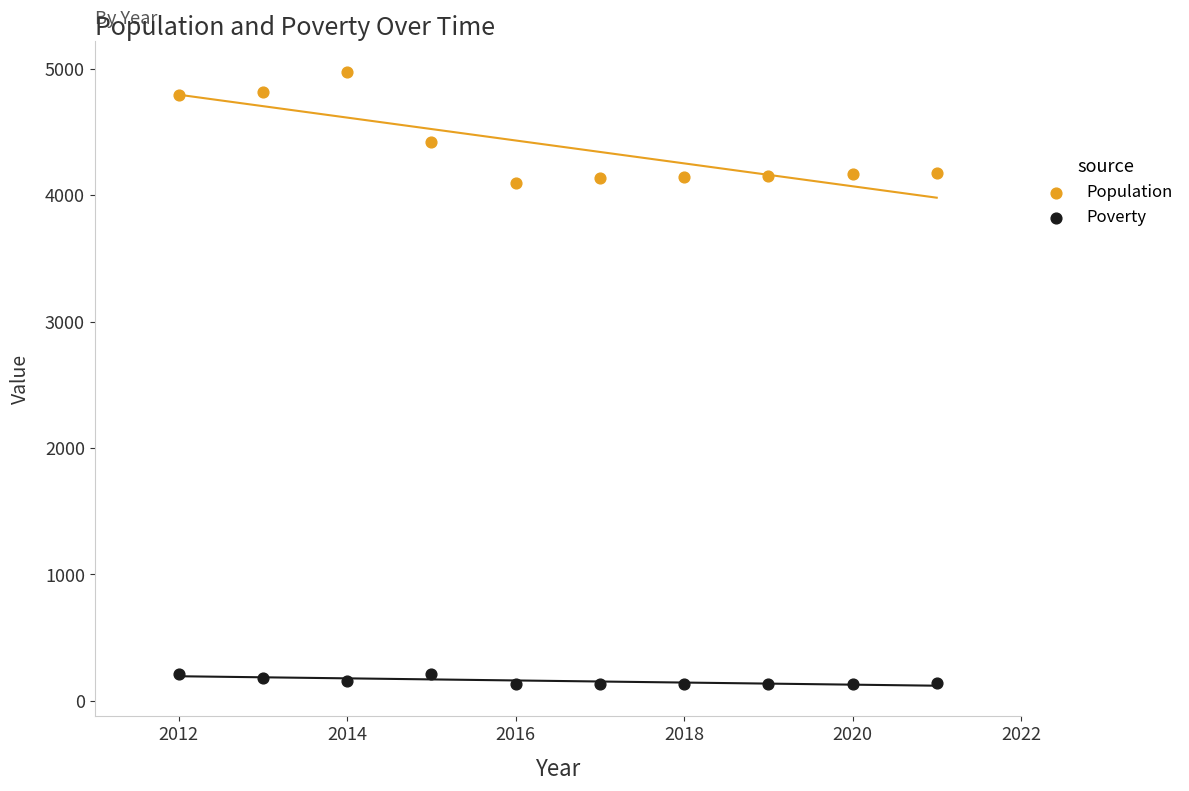

Which series reaches the minimum Y coordinate?

Poverty